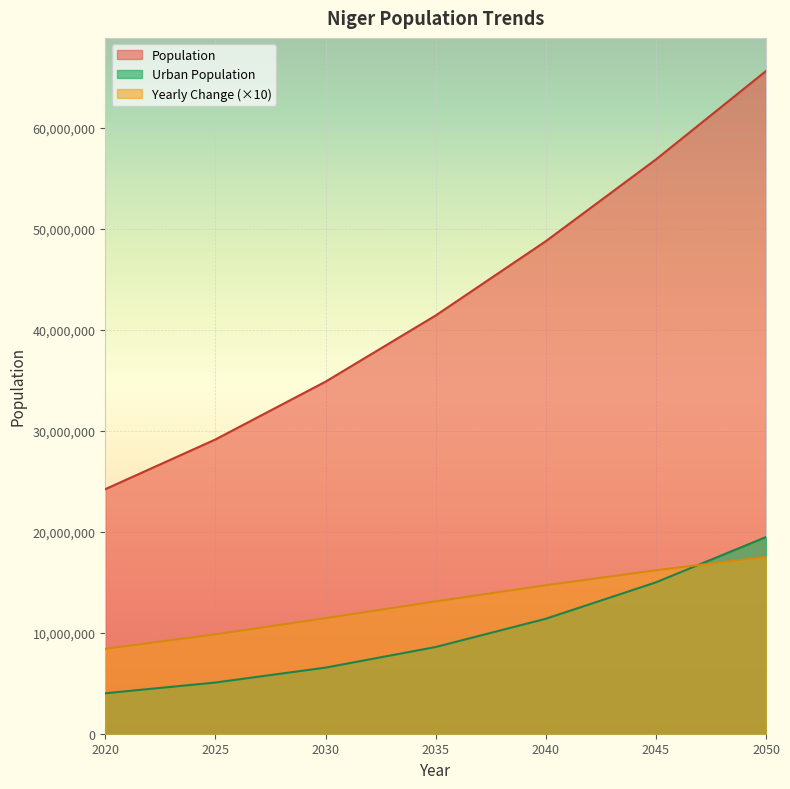

True or false: Urban Population and Population intersect in this chart.

False